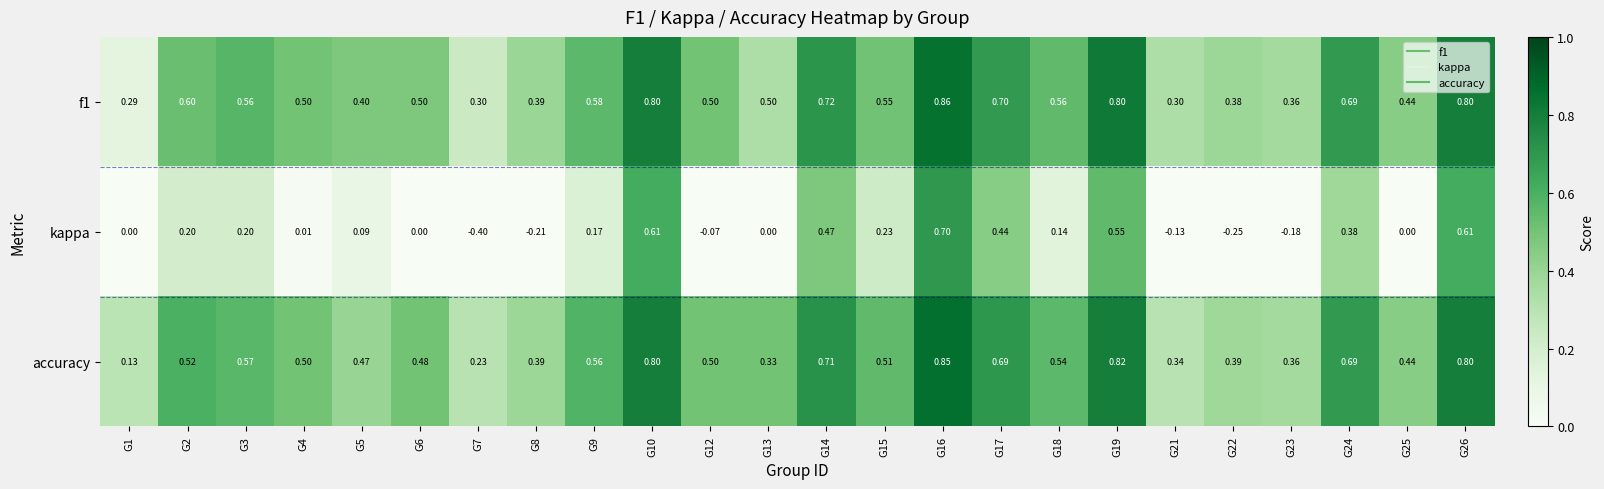

Is the value of f1 at G10 greater than the value of accuracy at G5?

Yes